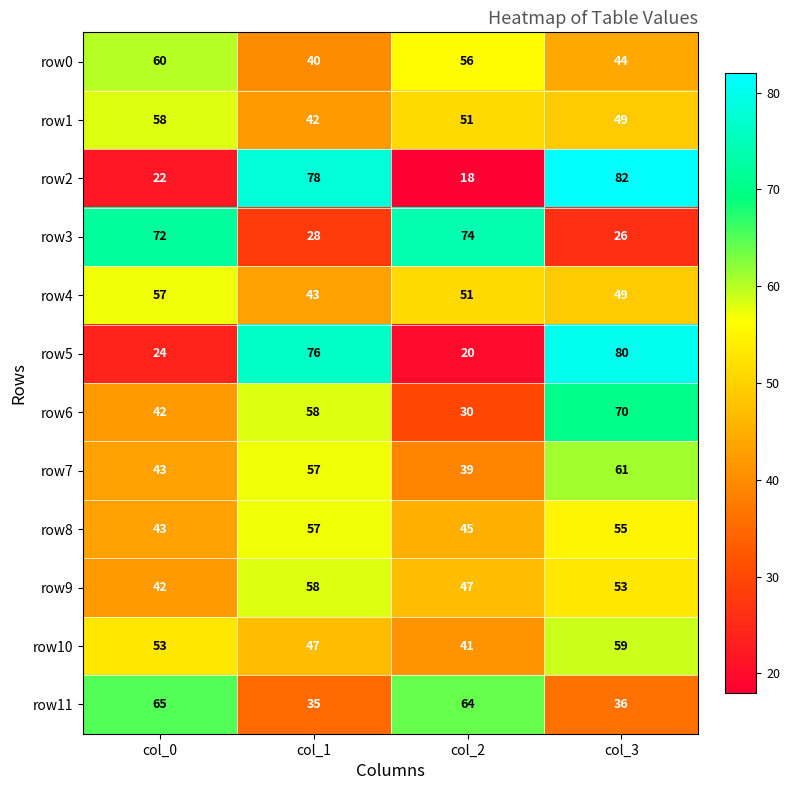

How many distinct data groups are displayed?

12